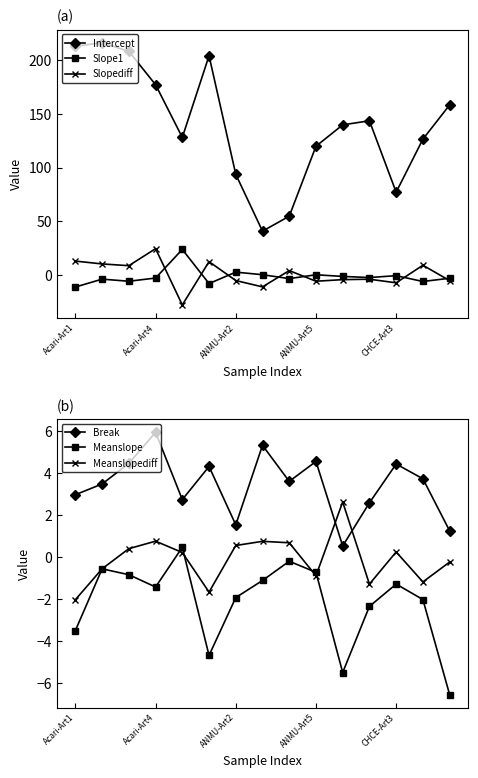

True or false: Slope1 and Intercept intersect in this chart.

False